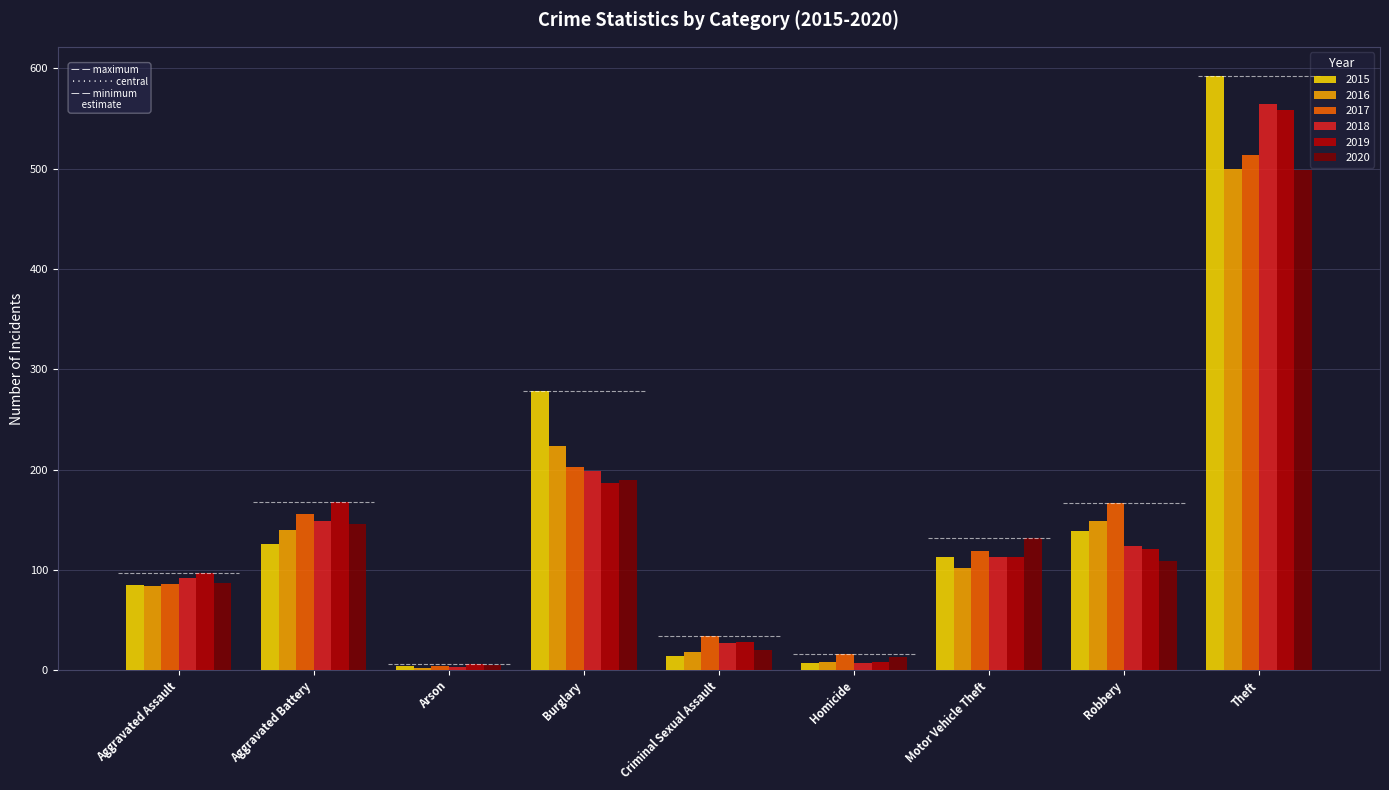

Where does the 2015 series first go above 113?

Aggravated Battery